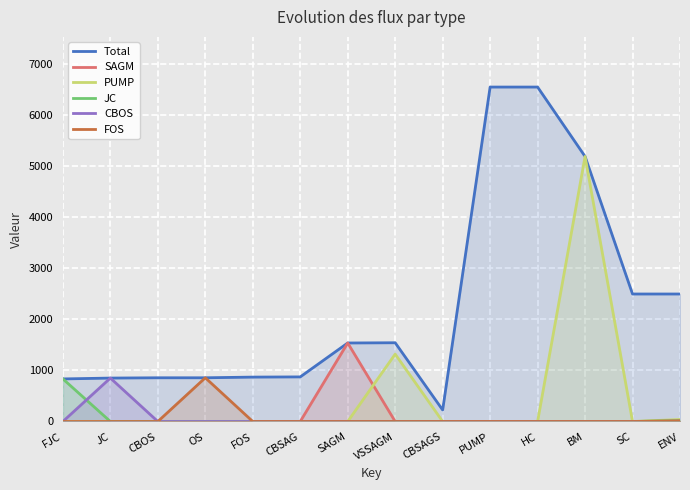

What is the spread (max minus min) of values at HC?

6544.5